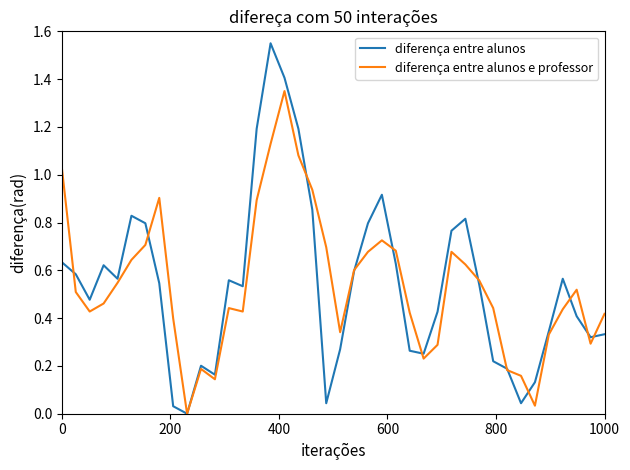

In diferença entre alunos e professor, how many points are lower than both neighbors (excluding endpoints)?

8